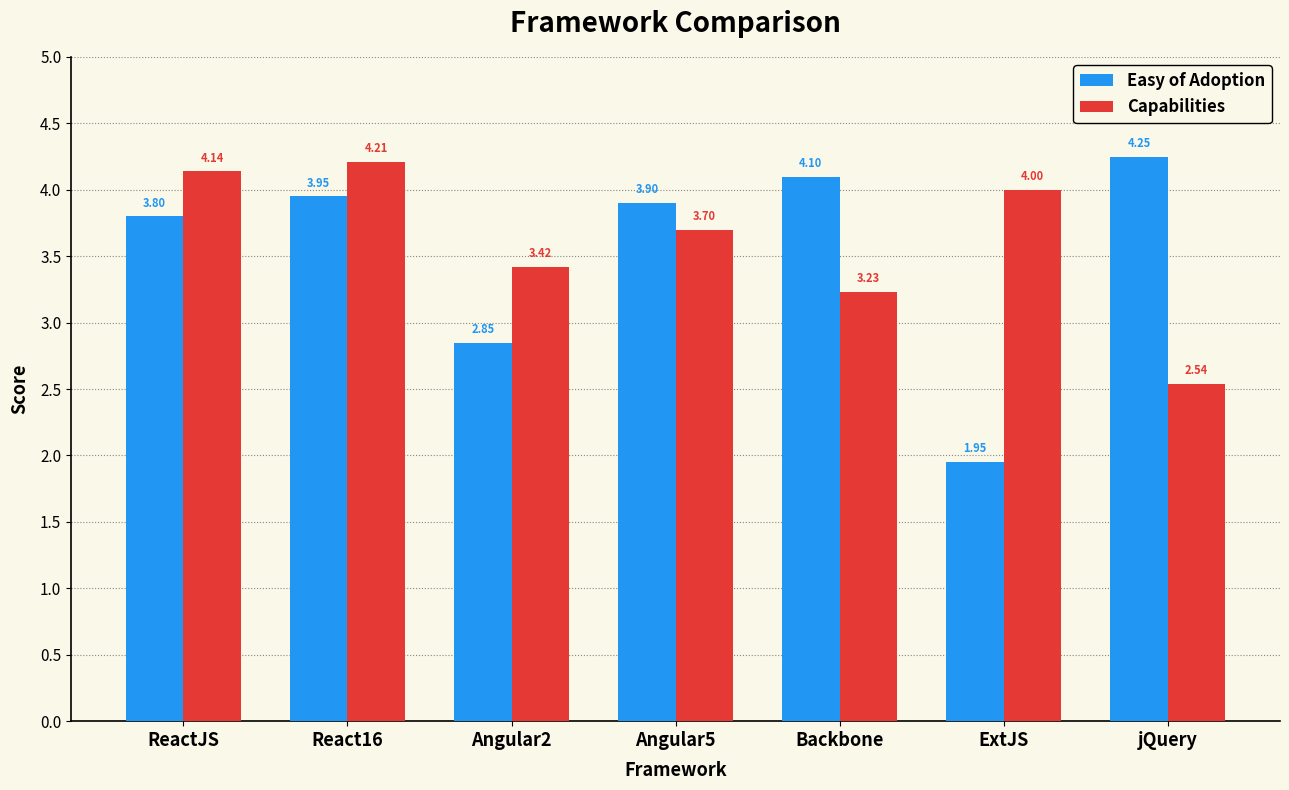

How many data points in Capabilities are less than 3?

1